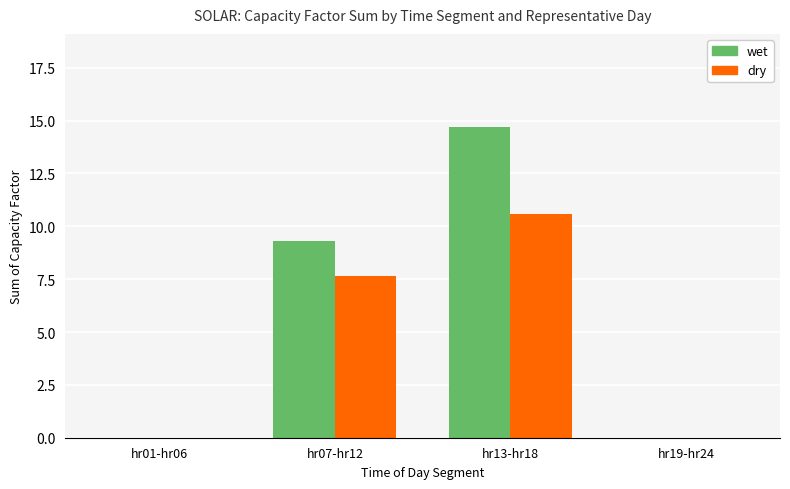

What is the sum of all wet values?

24.0